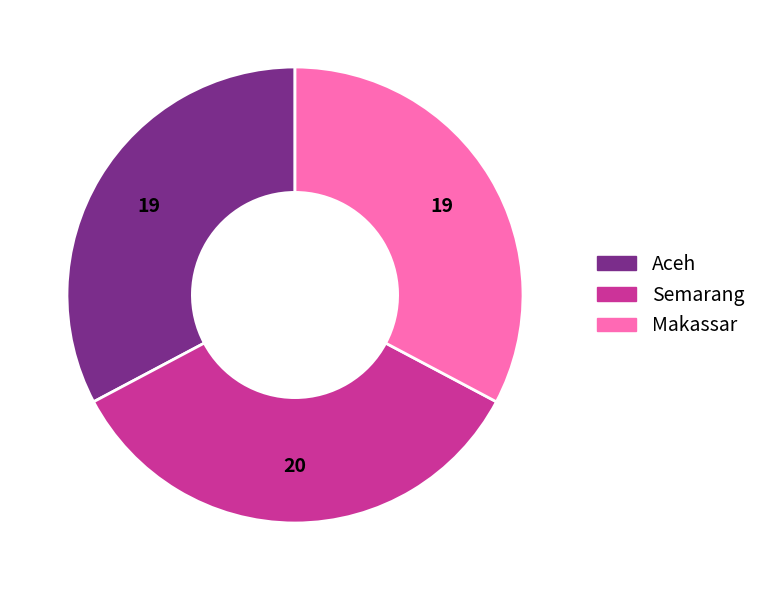

Which category has the biggest portion of the pie?

Semarang